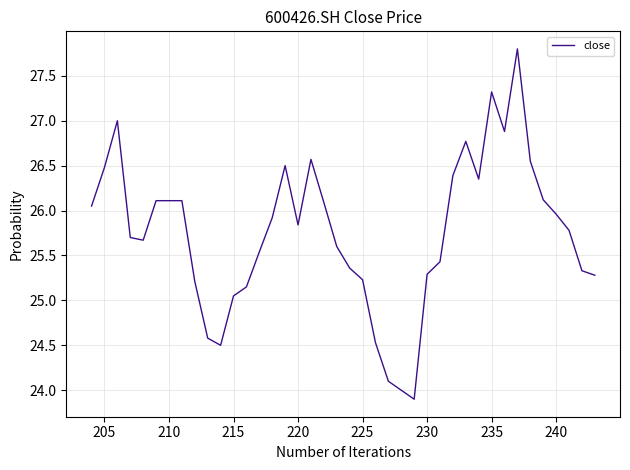

What is the maximum value shown in the chart?

27.8